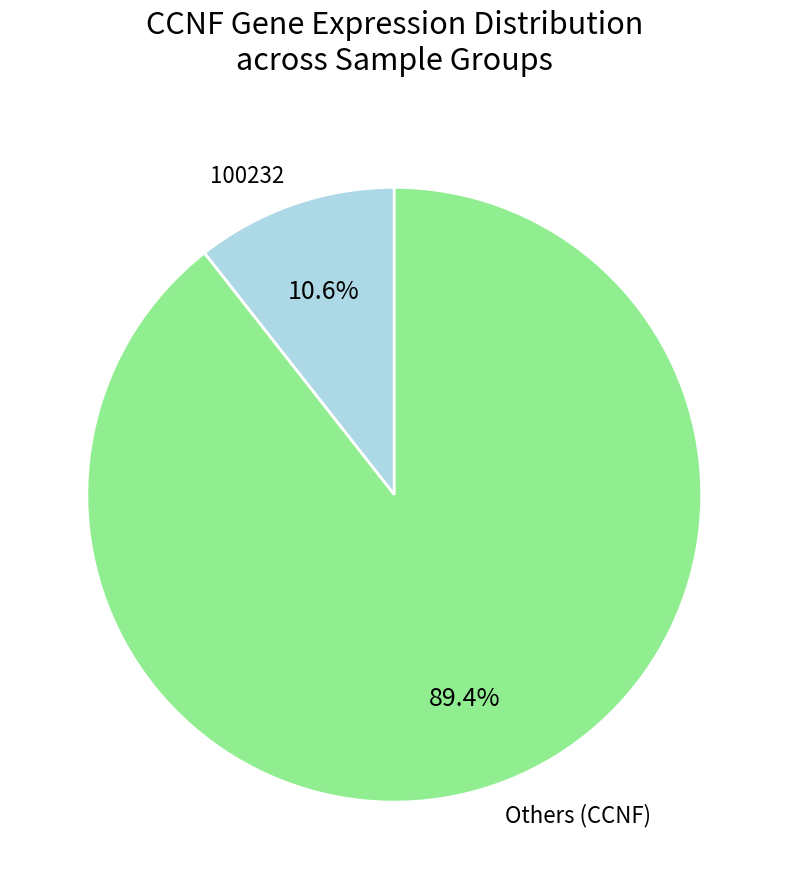

Which slice is the smallest?

100232